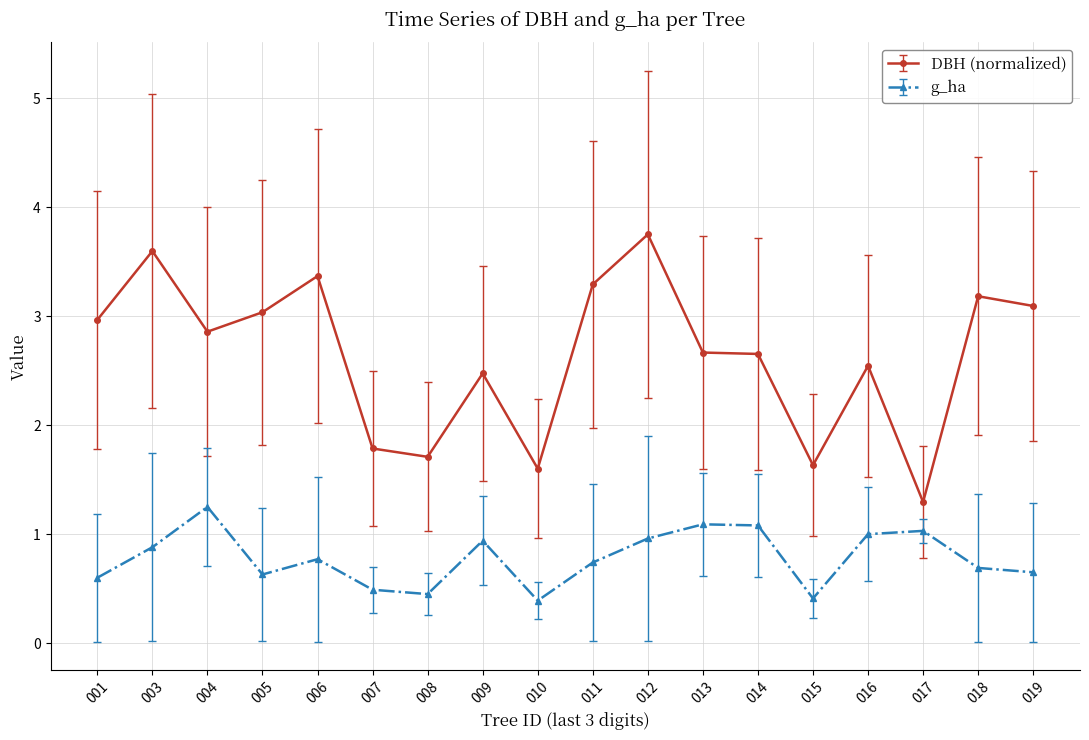

The value of g_ha at 017 is 1.0. True or false?

True